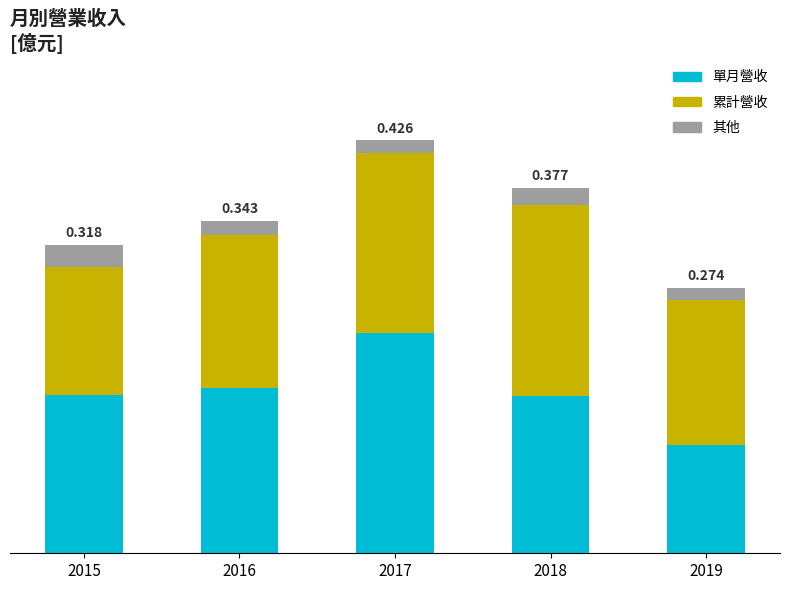

True or false: 單月營收 has a value of 0.2 at 2015.

True